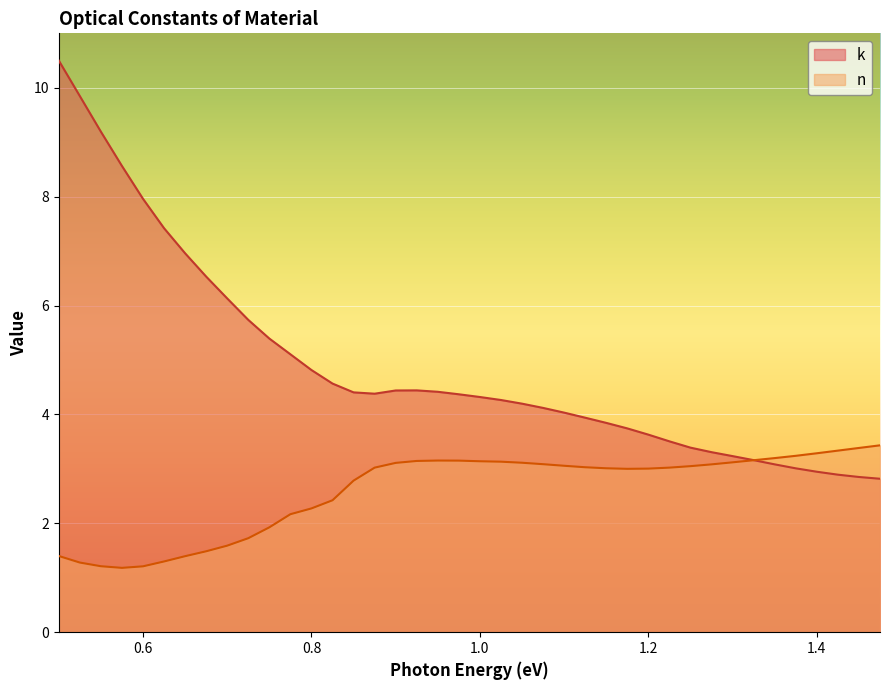

Reading left to right, transcribe all the data shown in this chart.

n: 0.5=1.4	0.525=1.3	0.55=1.2	0.575=1.2	0.6=1.2	0.625=1.3	0.65=1.4	0.675=1.5	0.7=1.6	0.725=1.7	0.75=1.9	0.775=2.2	0.8=2.3	0.825=2.4	0.85=2.8	0.875=3.0	0.9=3.1	0.925=3.1	0.95=3.2	0.975=3.2	1.0=3.1	1.025=3.1	1.05=3.1	1.075=3.1	1.1=3.1	1.125=3.0	1.15=3.0	1.175=3.0	1.2=3.0	1.225=3.0	1.25=3.0	1.275=3.1	1.3=3.1	1.325=3.2	1.35=3.2	1.375=3.2	1.4=3.3	1.425=3.3	1.45=3.4	1.475=3.4
k: 0.5=10.5	0.525=9.8	0.55=9.2	0.575=8.6	0.6=8.0	0.625=7.4	0.65=7.0	0.675=6.5	0.7=6.1	0.725=5.7	0.75=5.4	0.775=5.1	0.8=4.8	0.825=4.6	0.85=4.4	0.875=4.4	0.9=4.4	0.925=4.4	0.95=4.4	0.975=4.4	1.0=4.3	1.025=4.3	1.05=4.2	1.075=4.1	1.1=4.0	1.125=3.9	1.15=3.8	1.175=3.7	1.2=3.6	1.225=3.5	1.25=3.4	1.275=3.3	1.3=3.2	1.325=3.2	1.35=3.1	1.375=3.0	1.4=2.9	1.425=2.9	1.45=2.9	1.475=2.8